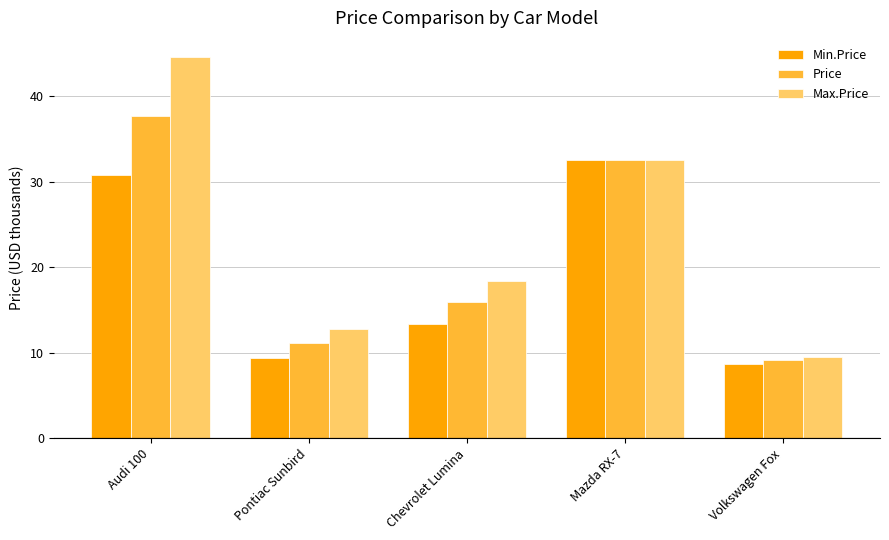

At how many categories does at least one series exceed 37?

1